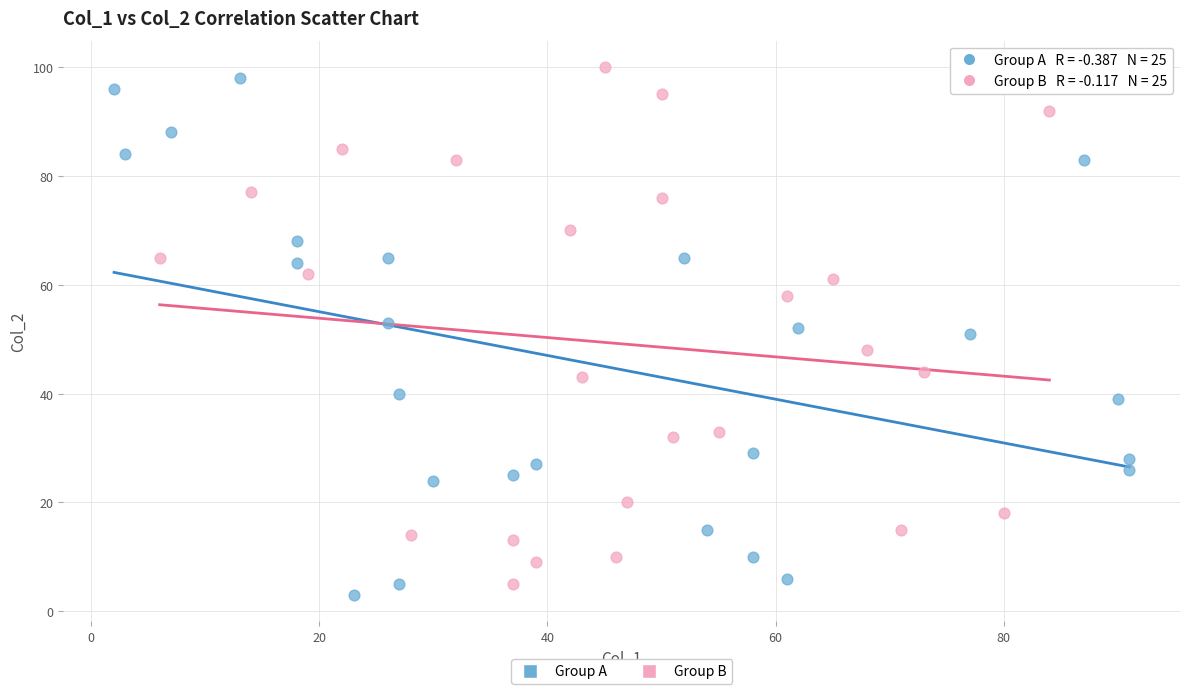

What are all the series names shown in the legend?

Group A, Group B